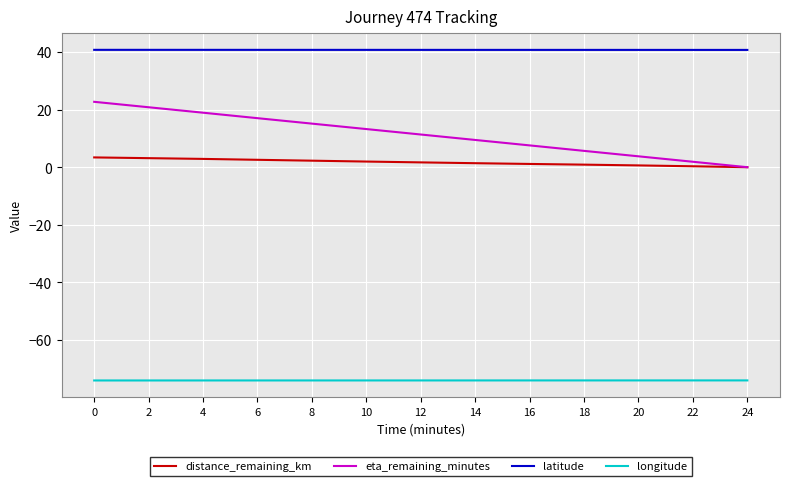

Is the value of latitude at 12 greater than the value of eta_remaining_minutes at 4?

Yes